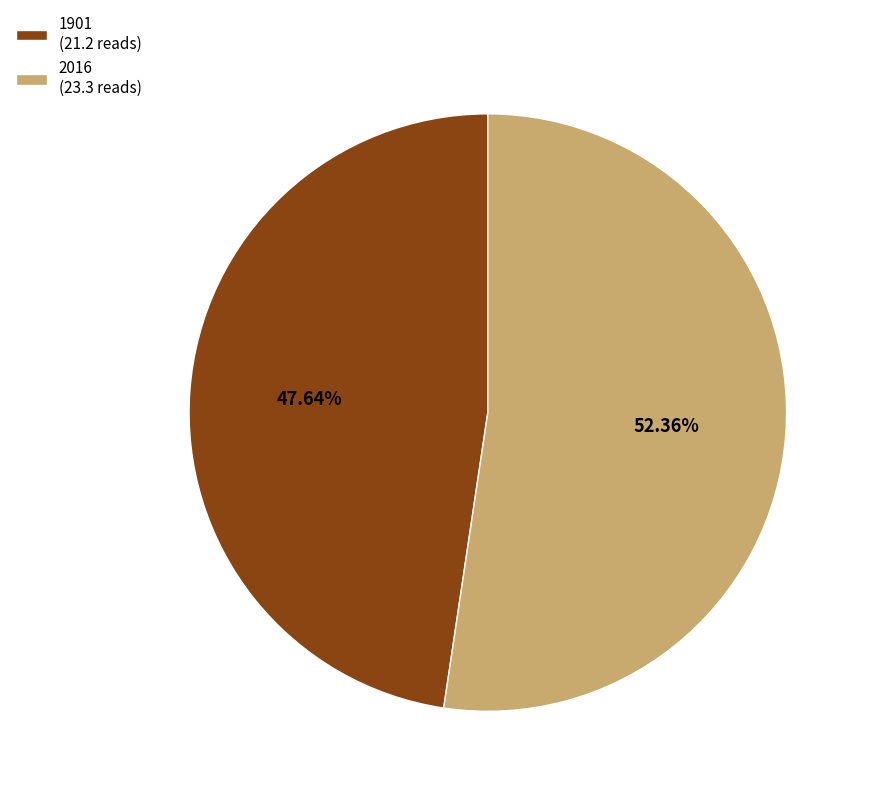

Is there any slice that represents more than half of the pie?

Yes